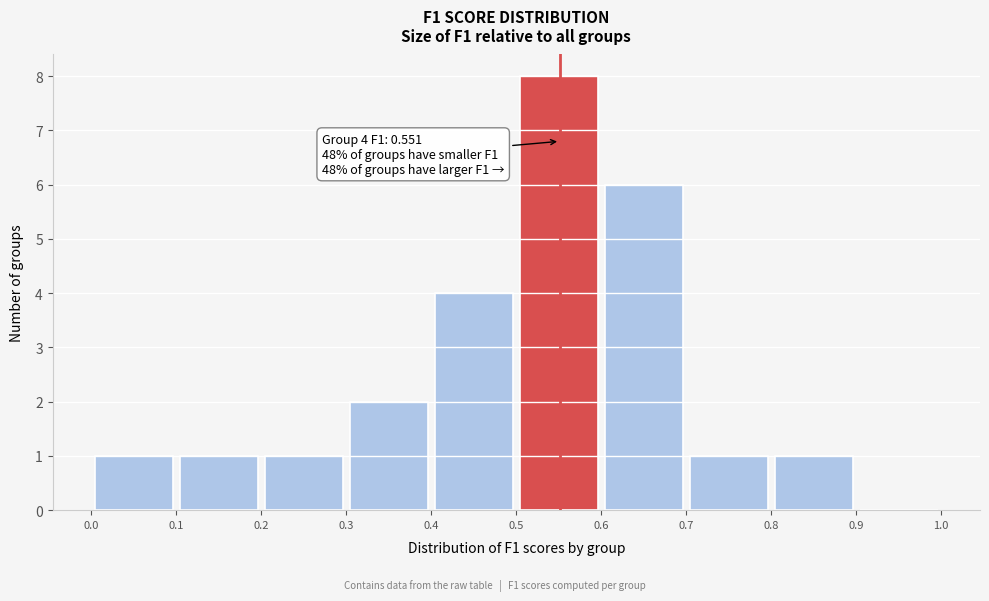

Which range on the x-axis has the tallest bar?

0.5 to 0.6